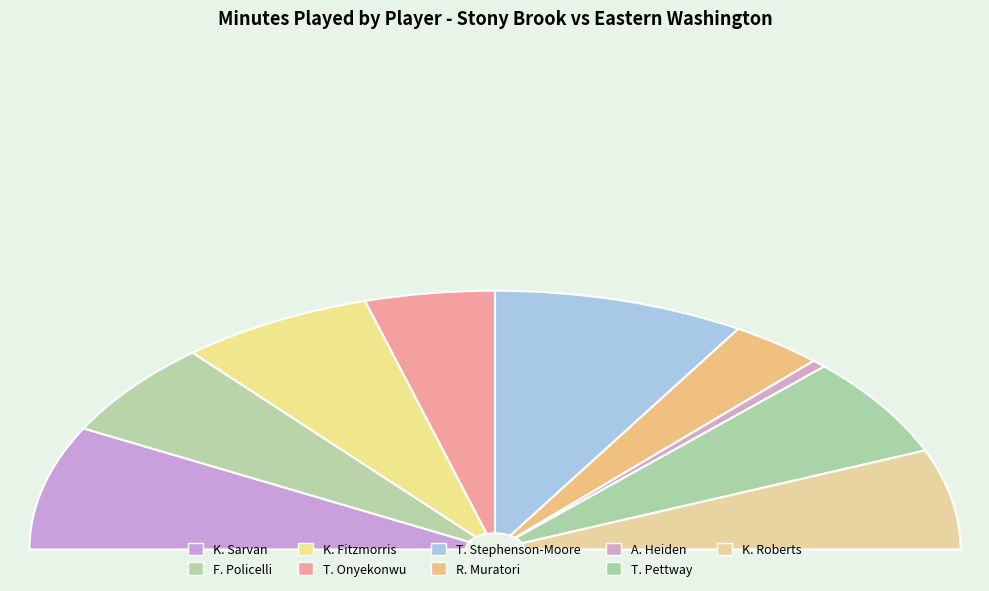

What is the change in value from R. Muratori to T. Pettway?

+12